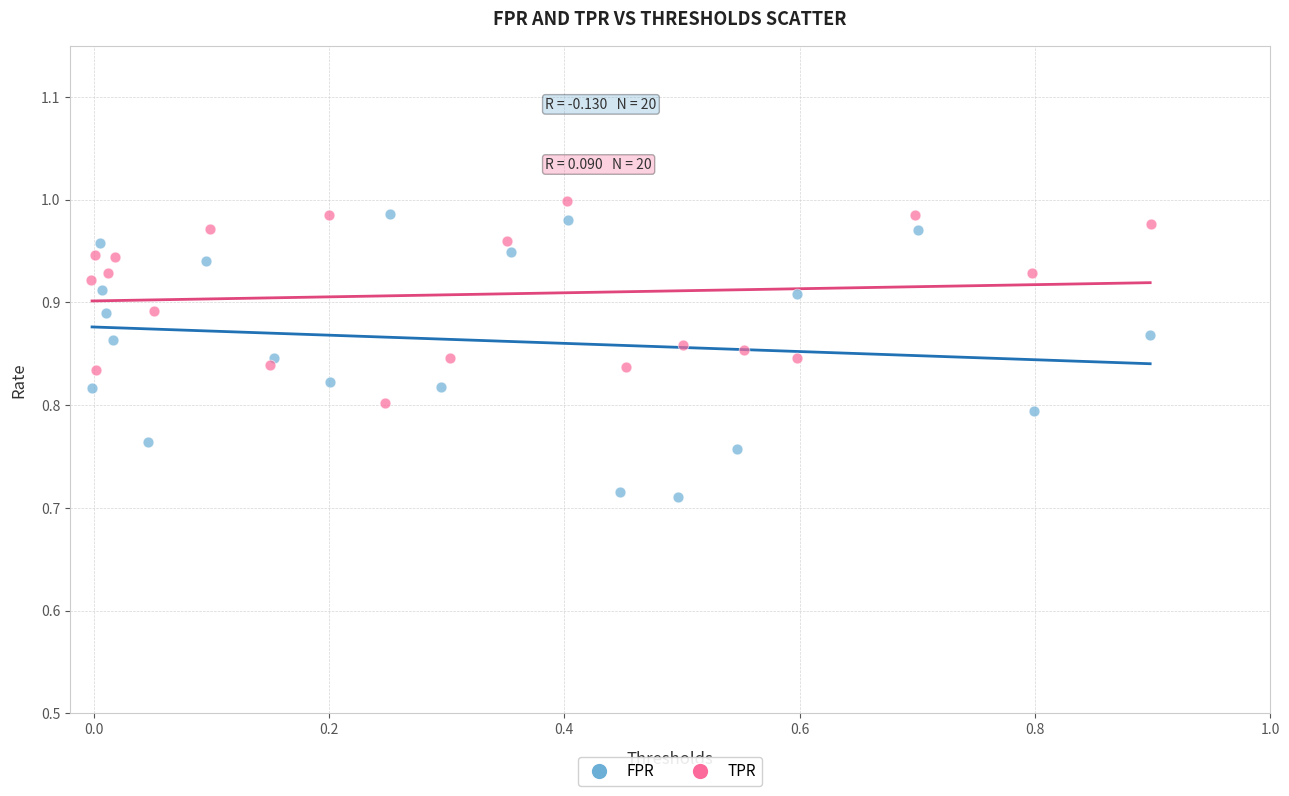

Which series reaches the minimum Y coordinate?

FPR